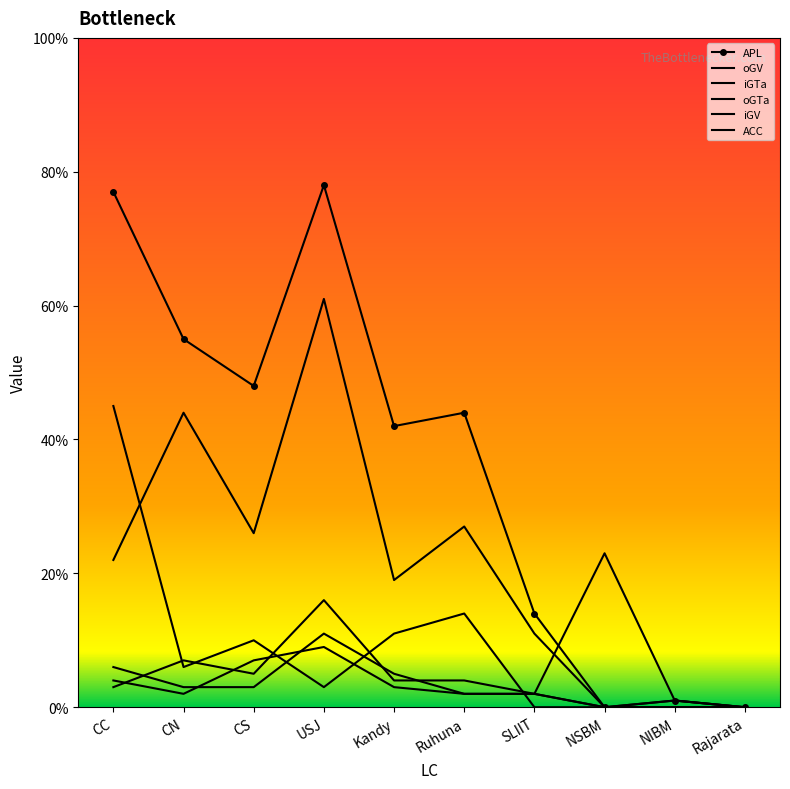

Reading left to right, list all the values displayed in this chart.

APL: CC=77	CN=55	CS=48	USJ=78	Kandy=42	Ruhuna=44	SLIIT=14	NSBM=0	NIBM=1	Rajarata=0
oGV: CC=4	CN=2	CS=7	USJ=9	Kandy=3	Ruhuna=2	SLIIT=2	NSBM=23	NIBM=1	Rajarata=0
iGTa: CC=45	CN=6	CS=10	USJ=3	Kandy=11	Ruhuna=14	SLIIT=0	NSBM=0	NIBM=0	Rajarata=0
oGTa: CC=6	CN=3	CS=3	USJ=11	Kandy=5	Ruhuna=2	SLIIT=2	NSBM=0	NIBM=1	Rajarata=0
iGV: CC=22	CN=44	CS=26	USJ=61	Kandy=19	Ruhuna=27	SLIIT=11	NSBM=0	NIBM=0	Rajarata=0
ACC: CC=3	CN=7	CS=5	USJ=16	Kandy=4	Ruhuna=4	SLIIT=2	NSBM=0	NIBM=0	Rajarata=0